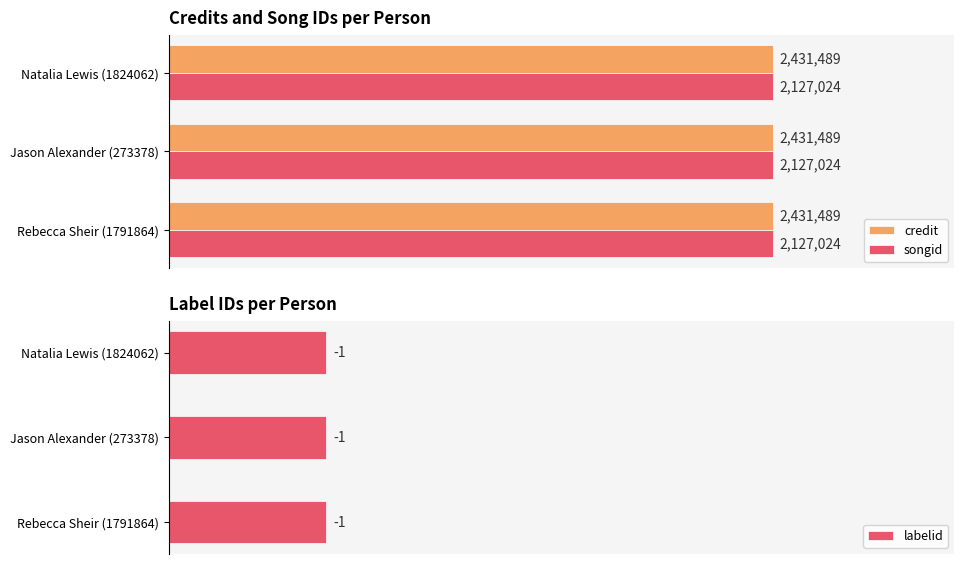

How many bars are there in total?

9